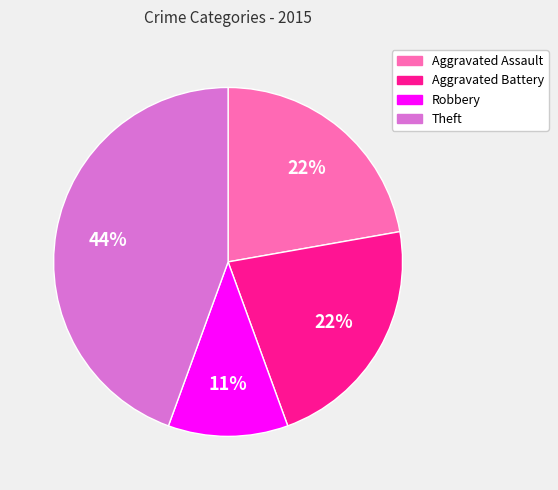

Which slice is the largest?

Theft